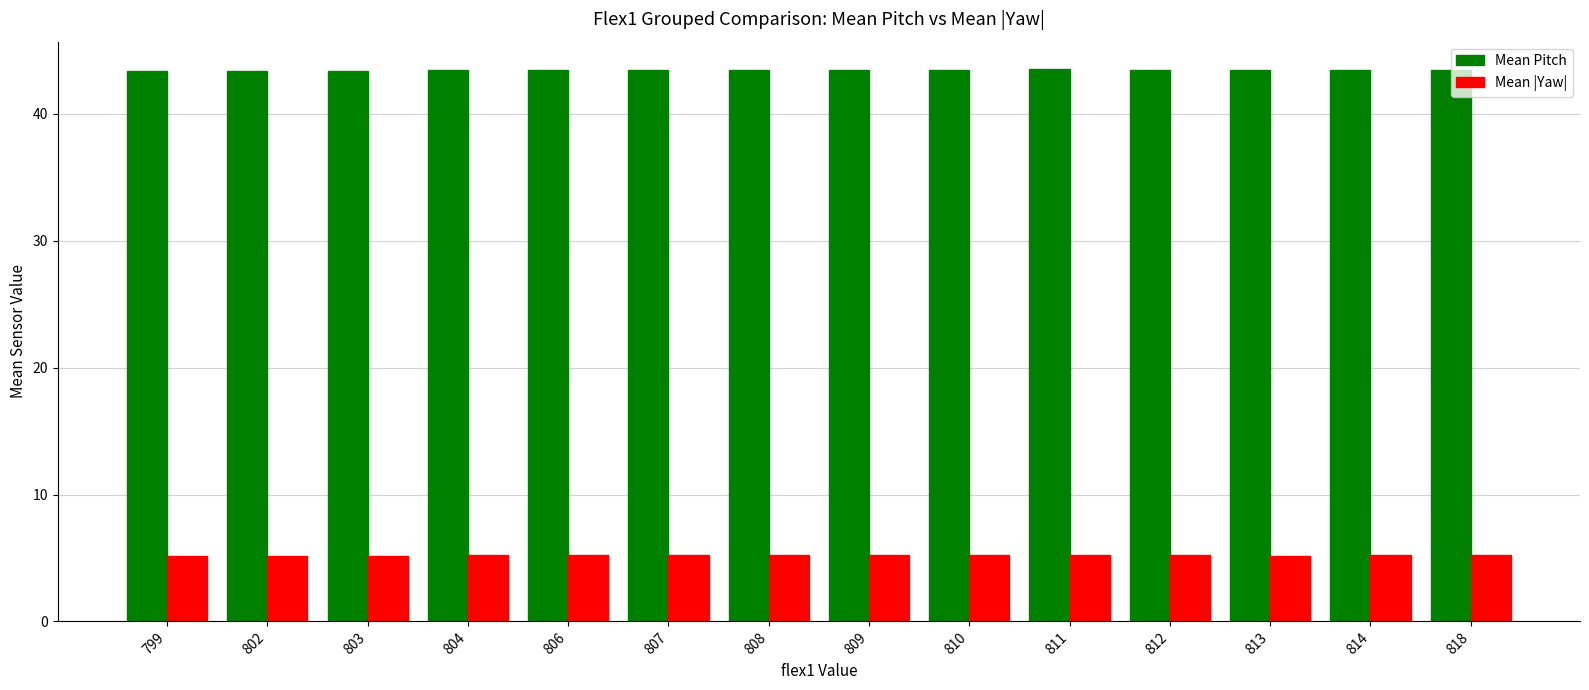

How many bars are there in each group?

2